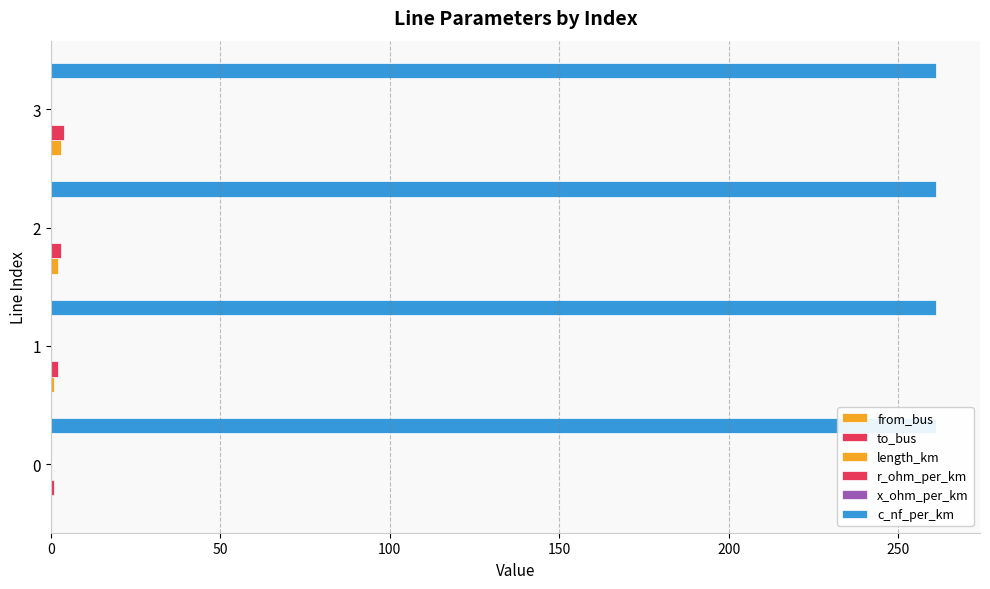

What is the value of the r_ohm_per_km bar at the 4th from the left?

0.1